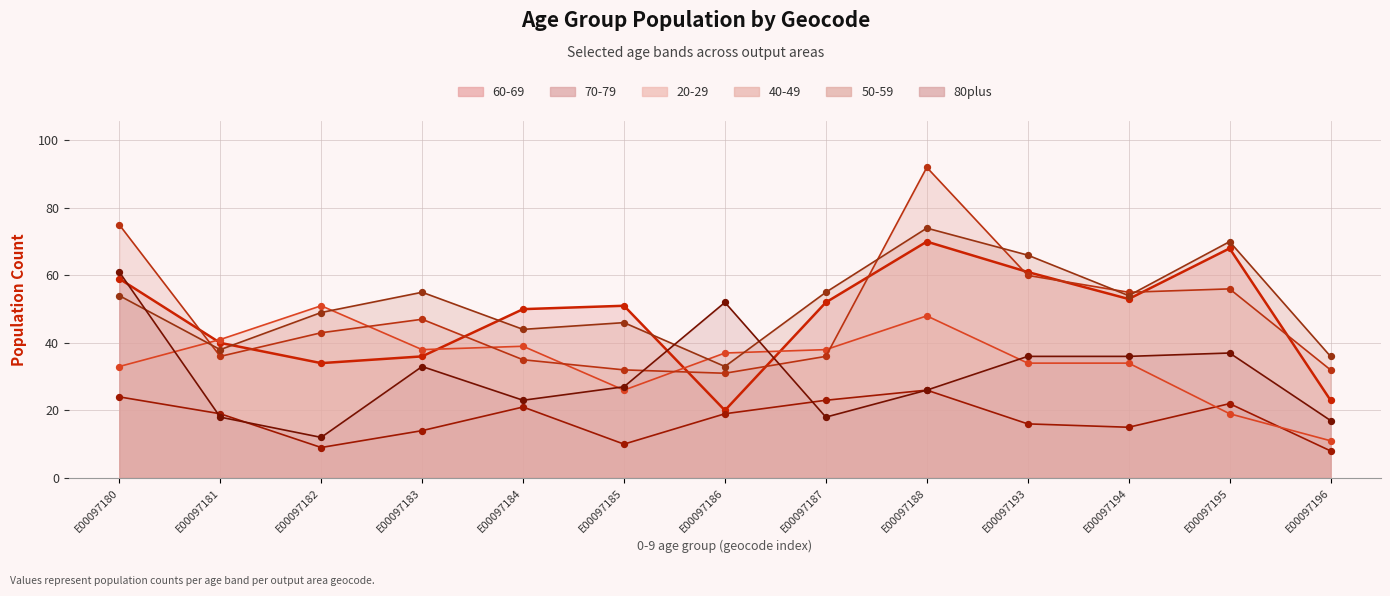

What is the change in value from E00097187 to E00097188?

+8